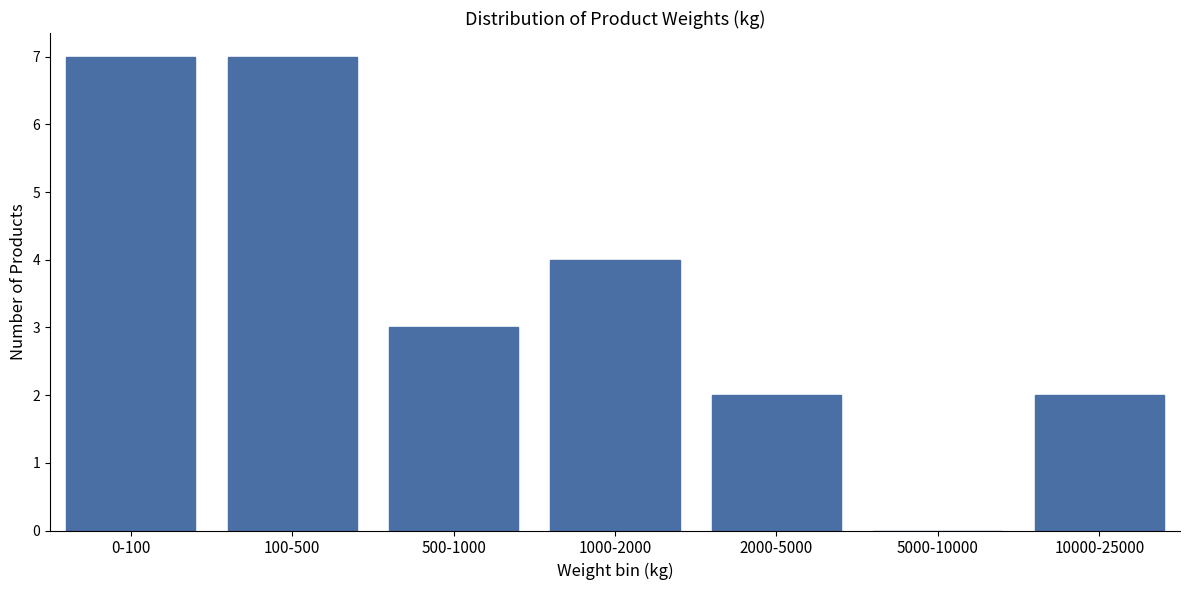

Reading right to left, what are all the values shown in this chart?

10000-25000=2	5000-10000=0	2000-5000=2	1000-2000=4	500-1000=3	100-500=7	0-100=7